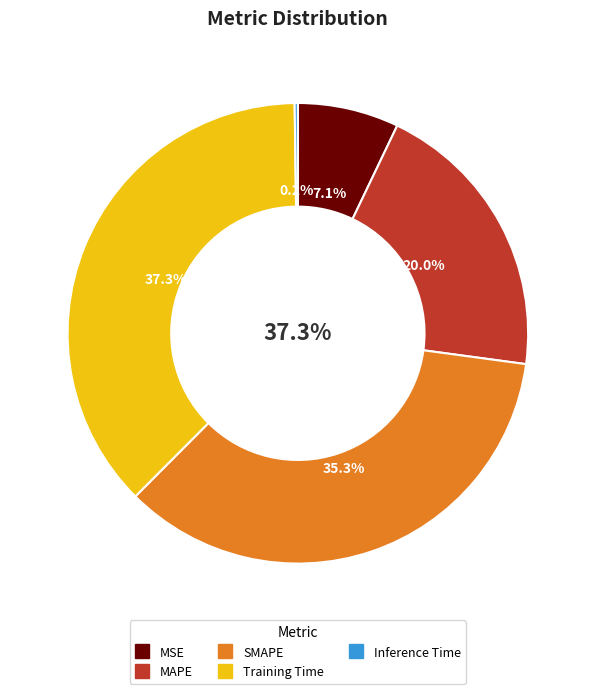

The MSE slice represents 17% of the pie. True or false?

False